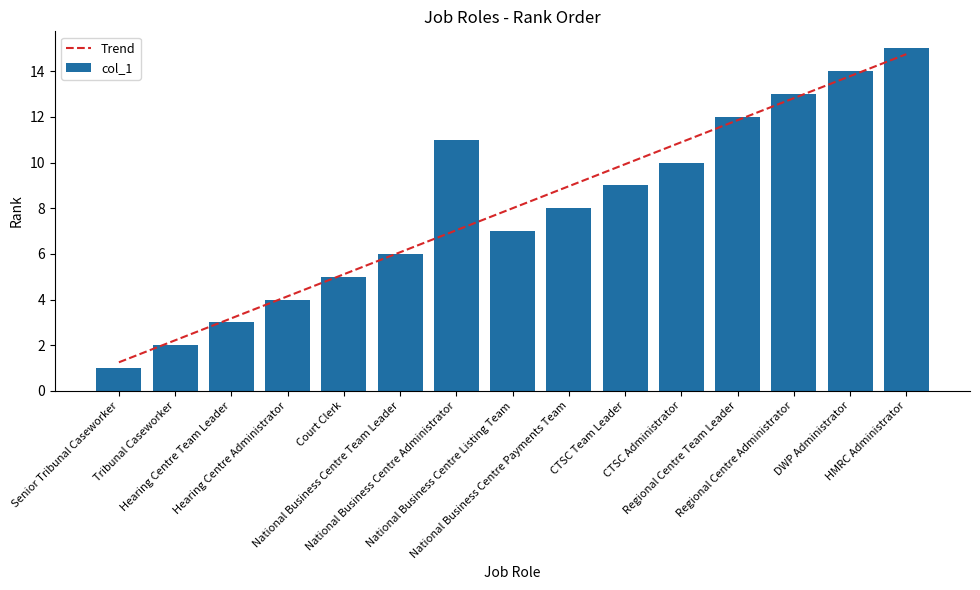

What is the sum of the values at Senior Tribunal Caseworker and National Business Centre Administrator?

12